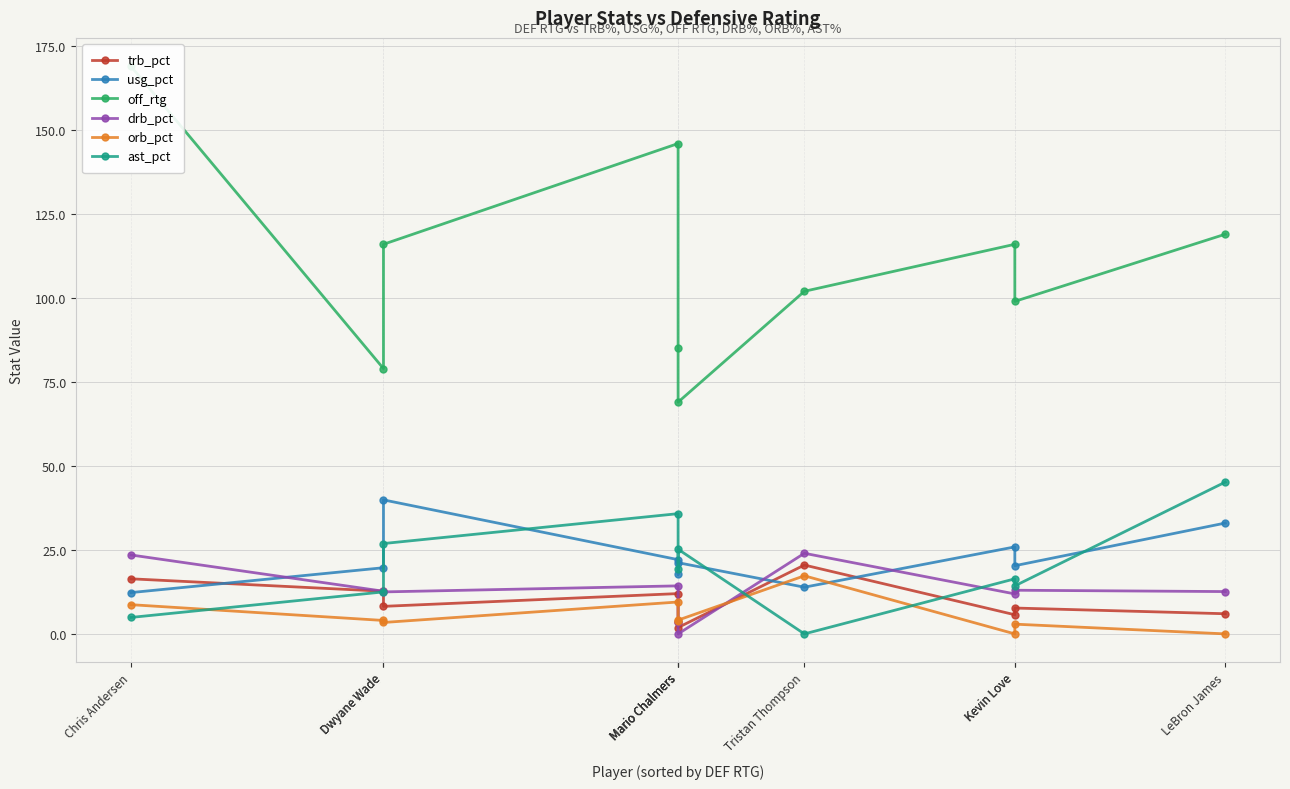

At Mario Chalmers, list the series in order from smallest to largest.

orb_pct, trb_pct, drb_pct, usg_pct, ast_pct, off_rtg